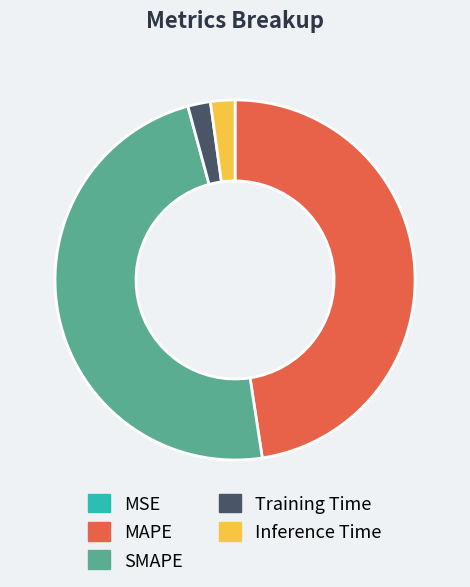

Is the sum of SMAPE and Inference Time greater than half?

Yes